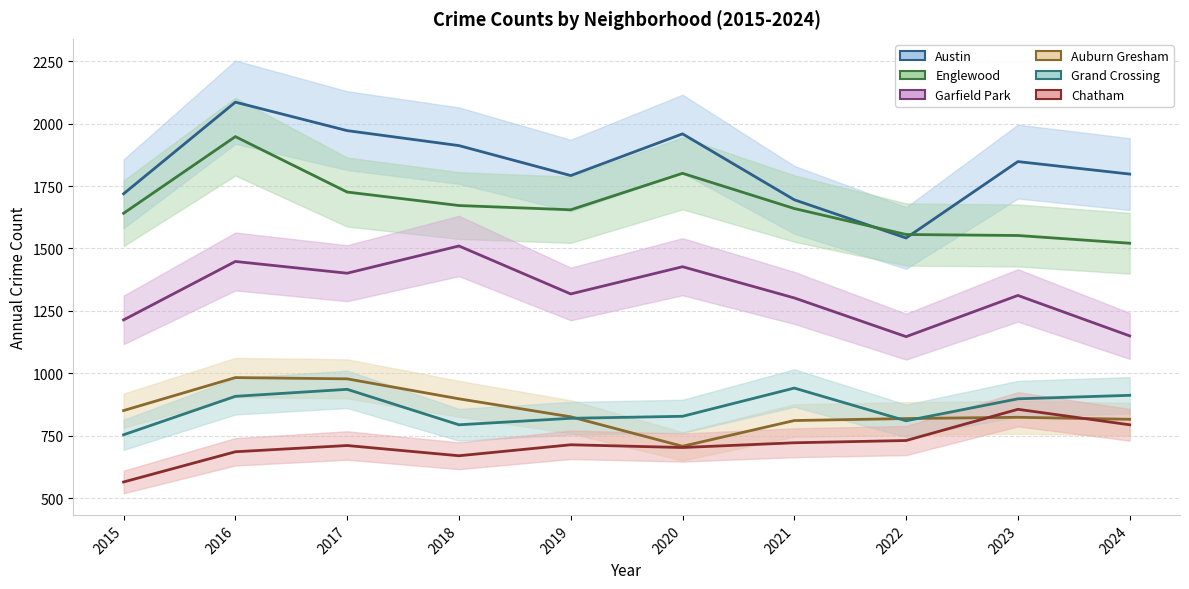

True or false: Auburn Gresham has a value of 851 at 2015.

True